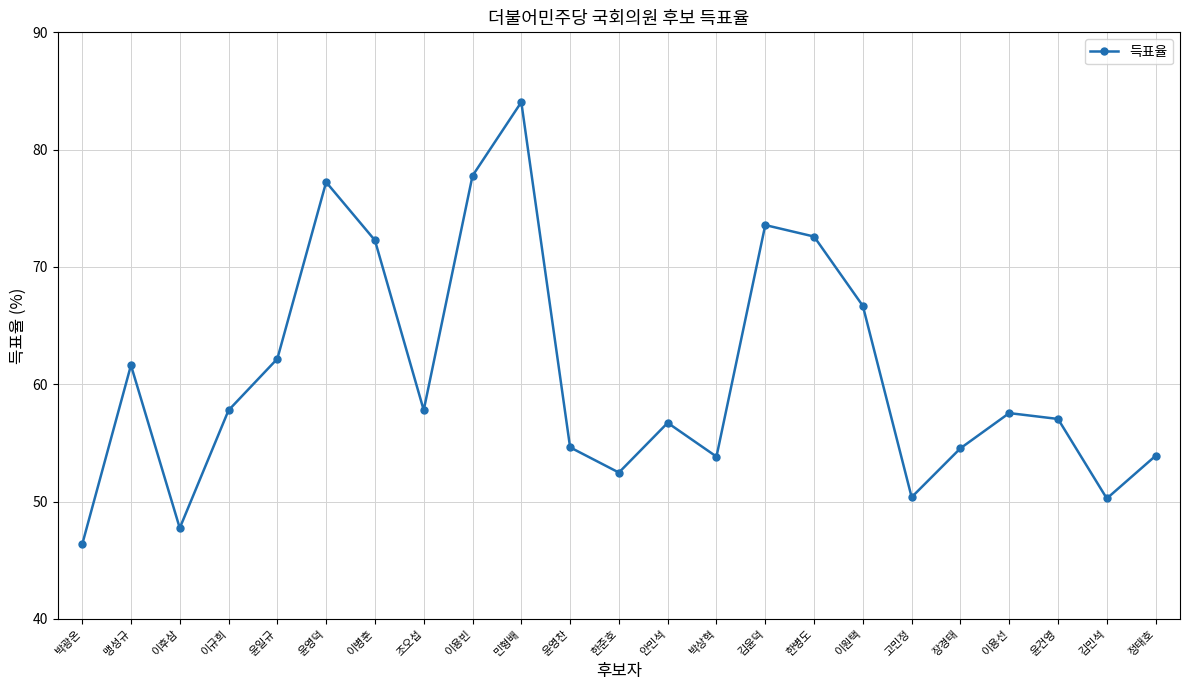

How many lines are shown in the chart?

1